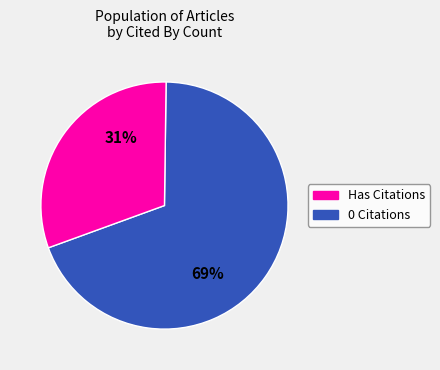

Is there a majority slice in this chart?

Yes